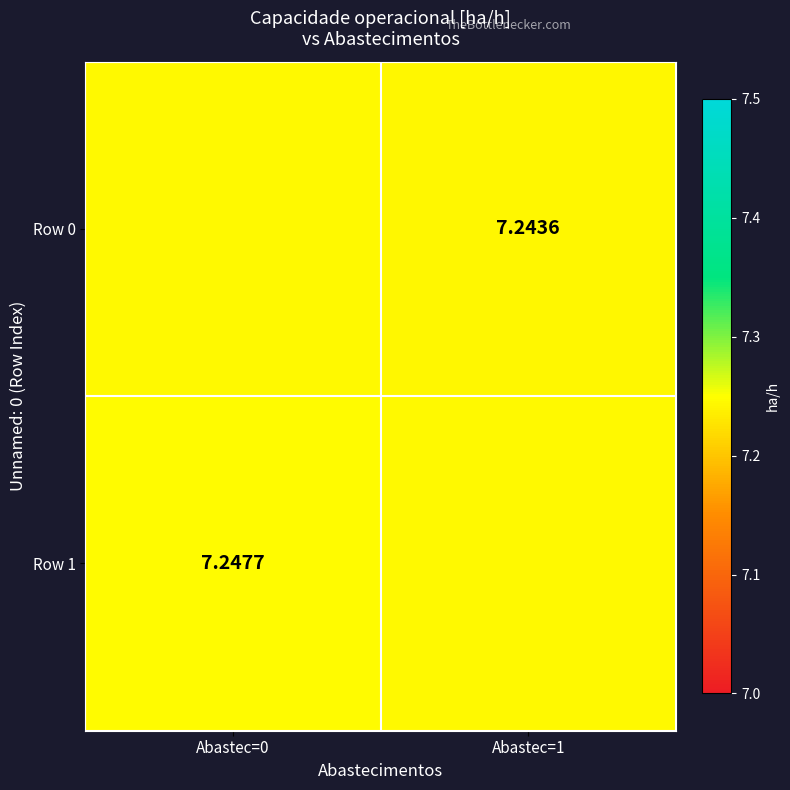

True or false: Row 0 has a value of 11.7 at Abastec=0.

False